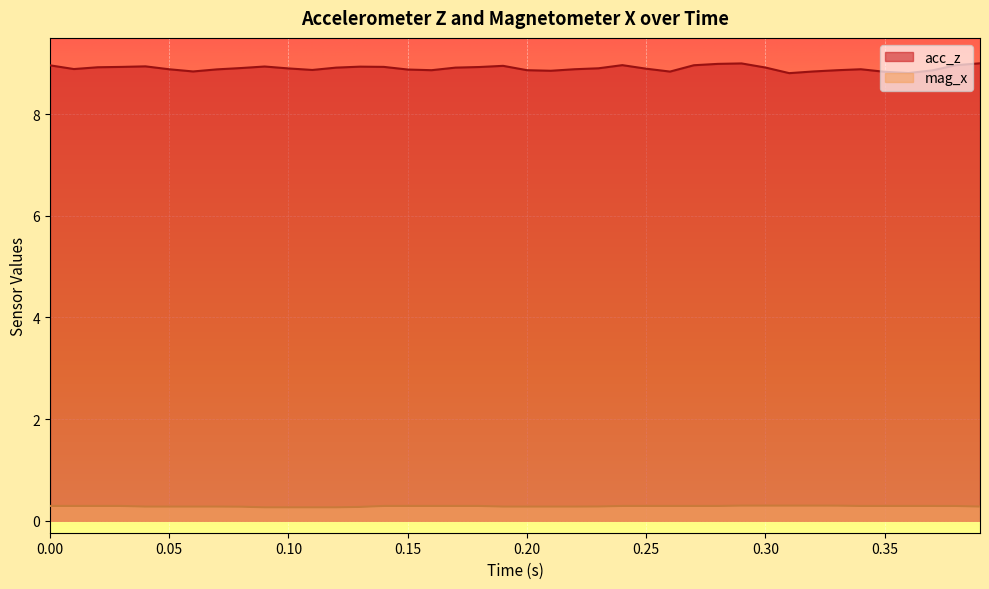

What is the maximum value shown in the chart?

9.0